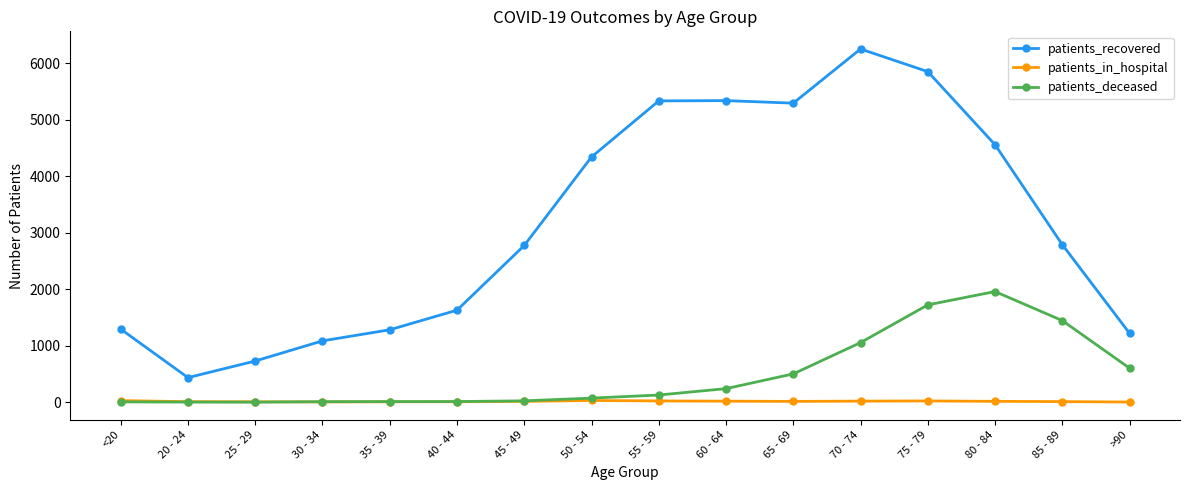

True or false: patients_recovered and patients_deceased cross at least once.

False